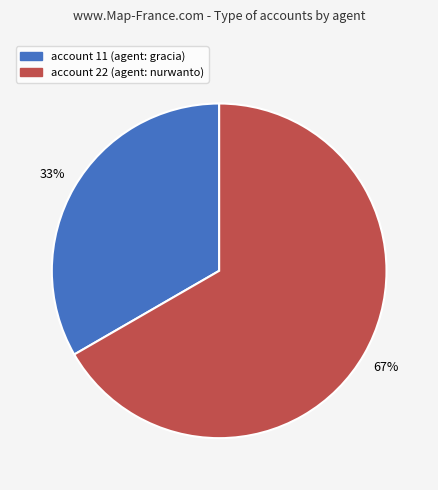

Is there a majority slice in this chart?

Yes